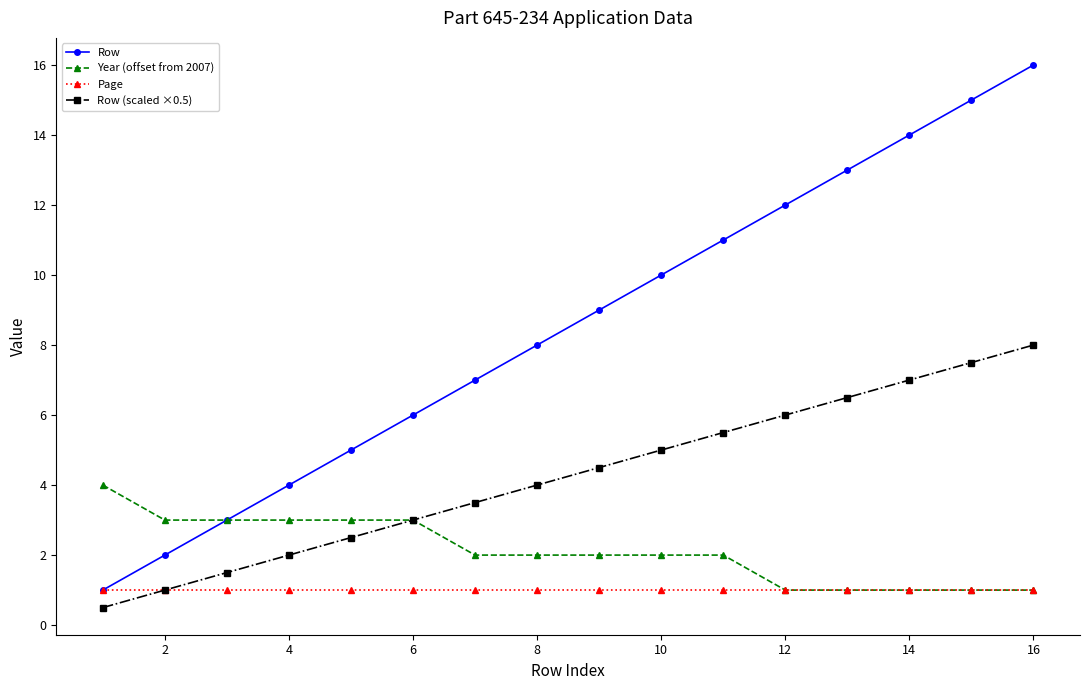

What is the value of the Row (scaled ×0.5) point at the 13th from the left?

6.5